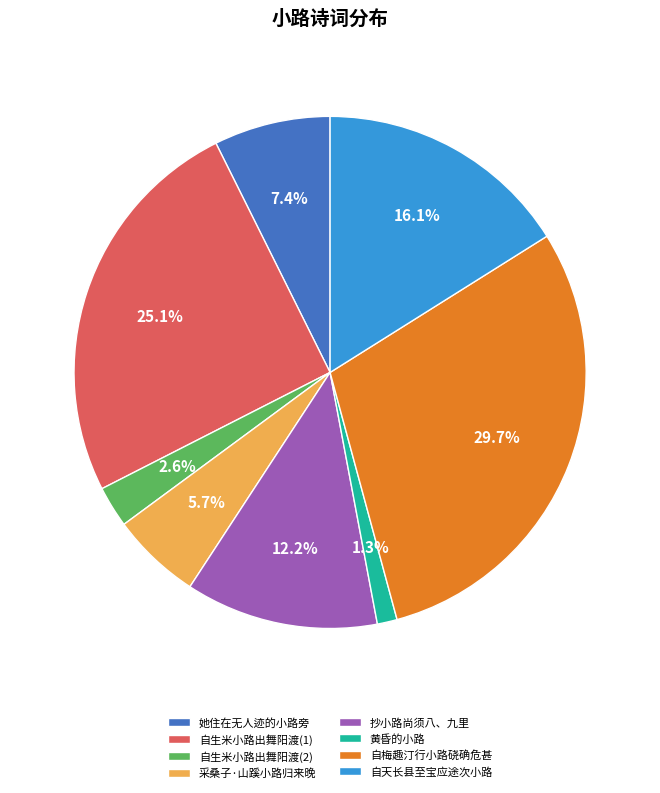

Is 采桑子·山蹊小路归来晚 the majority of the pie?

No